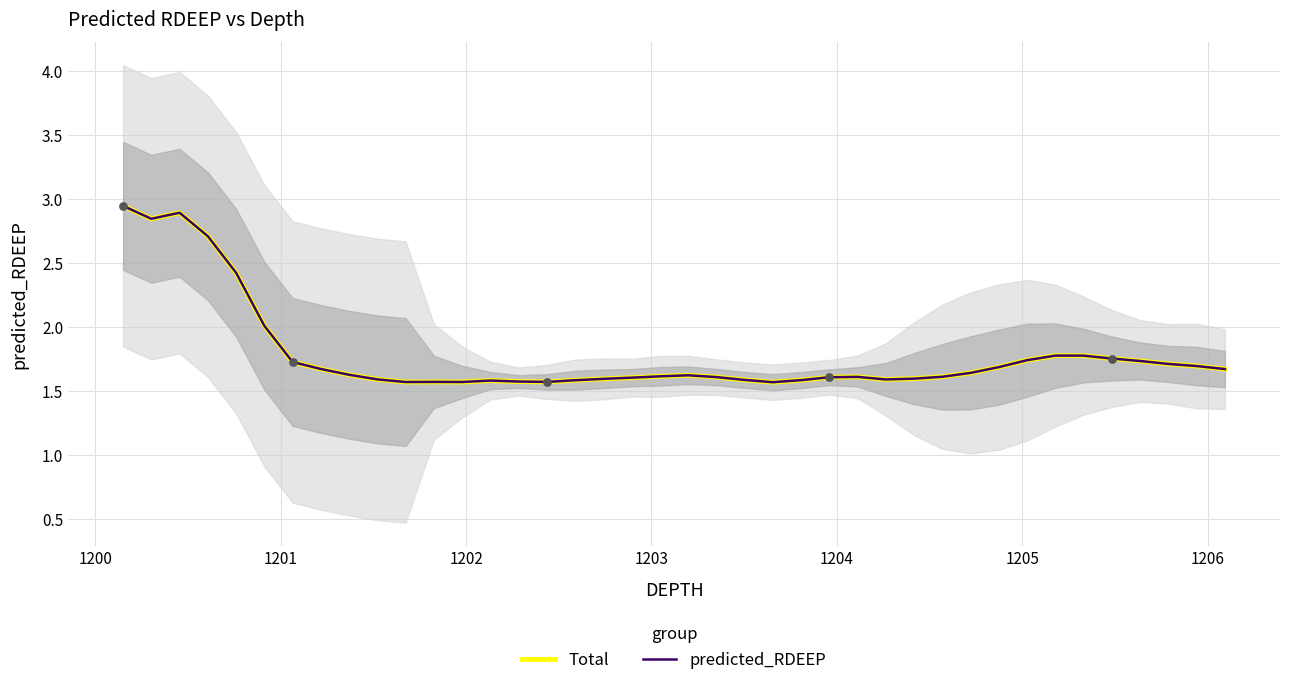

At how many categories does at least one series exceed 1?

40